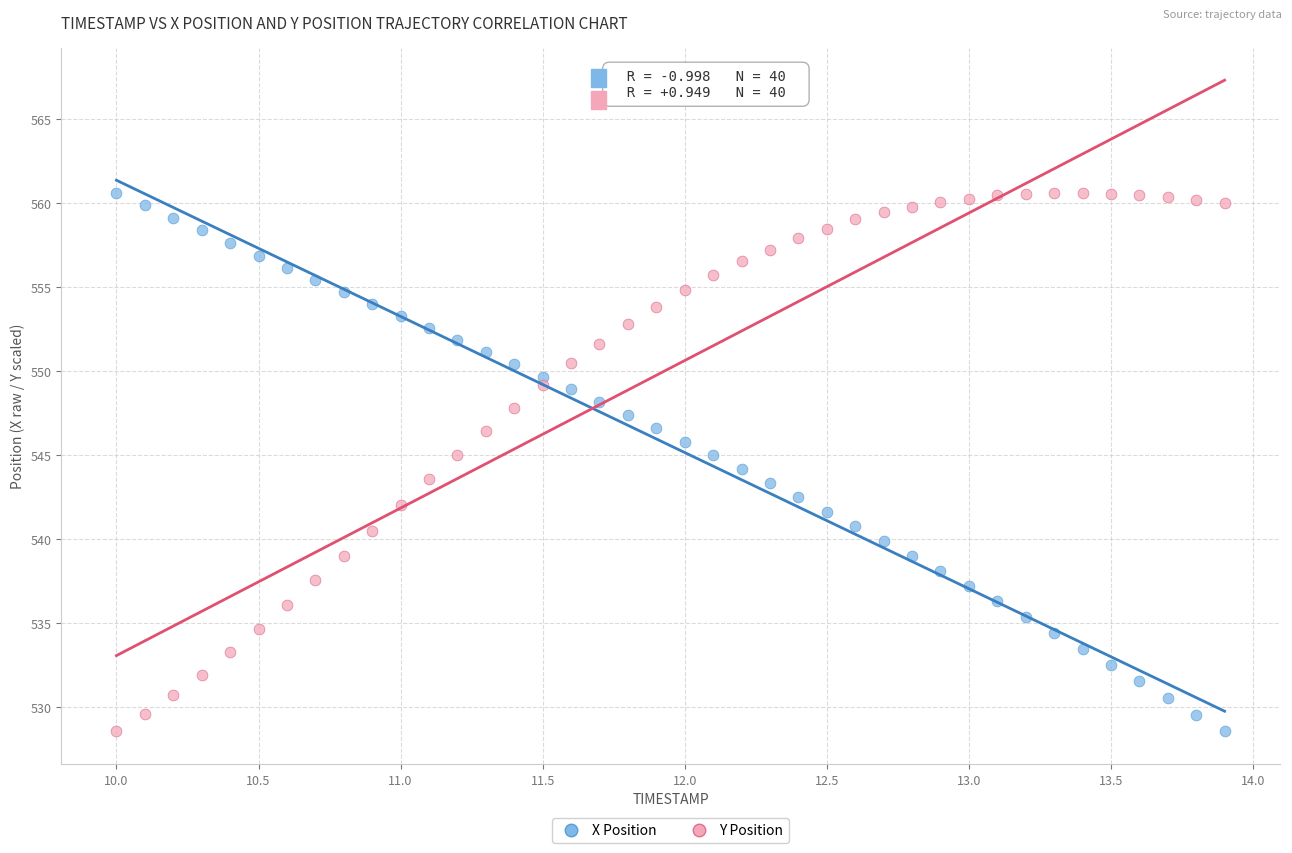

Across all data points, what is the range of Y values (max minus min)?

32.1